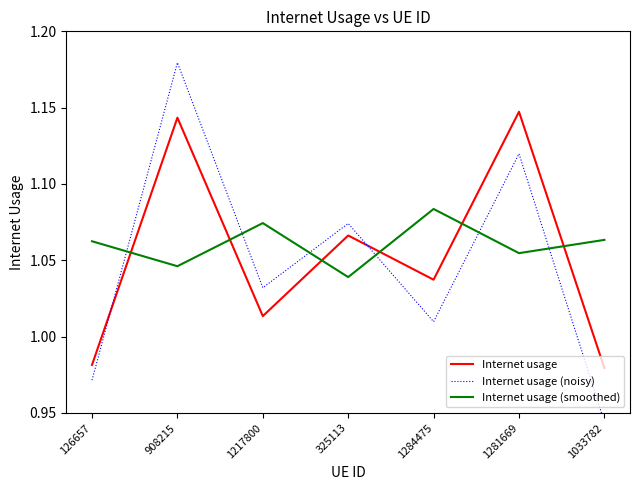

At which label does Internet usage (noisy) first exceed 1?

908215